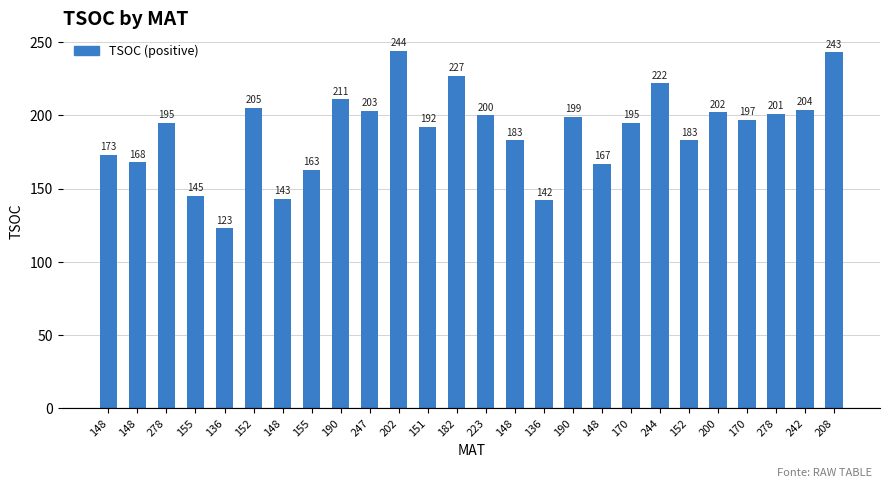

What is the difference between the values at 148 and 190?

26